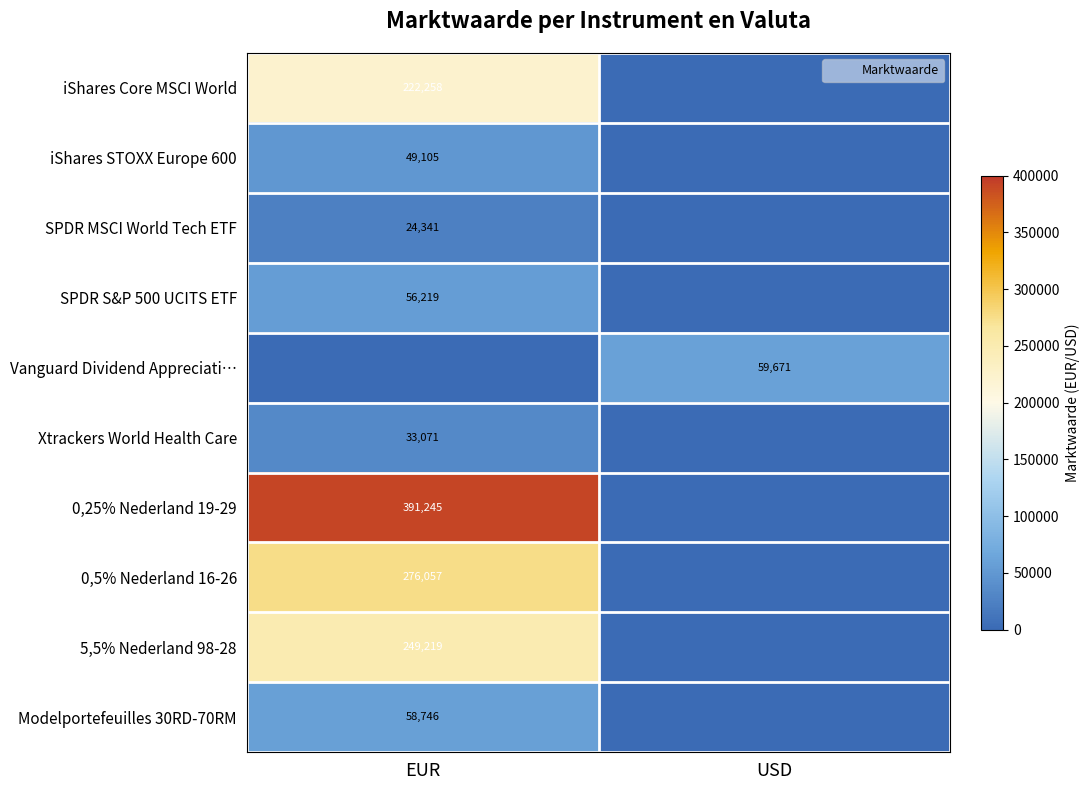

What is the difference between the maximum and minimum values in the SPDR MSCI World Tech ETF series?

24341